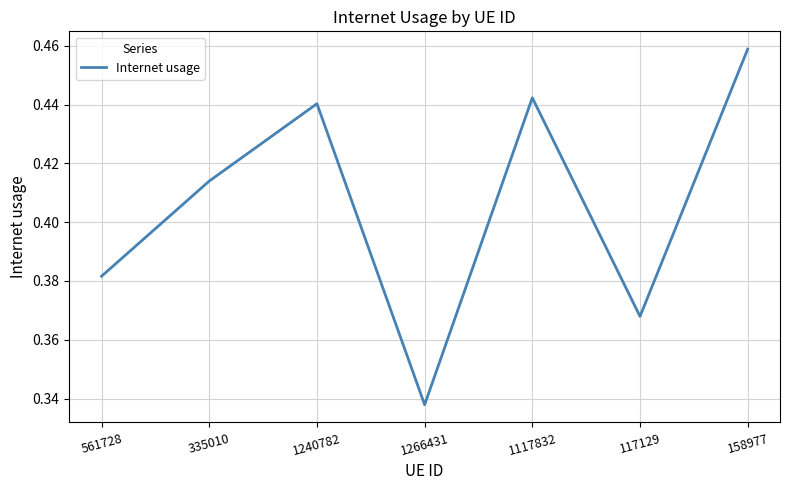

Is it true that the value at 158977 is 0.7?

False